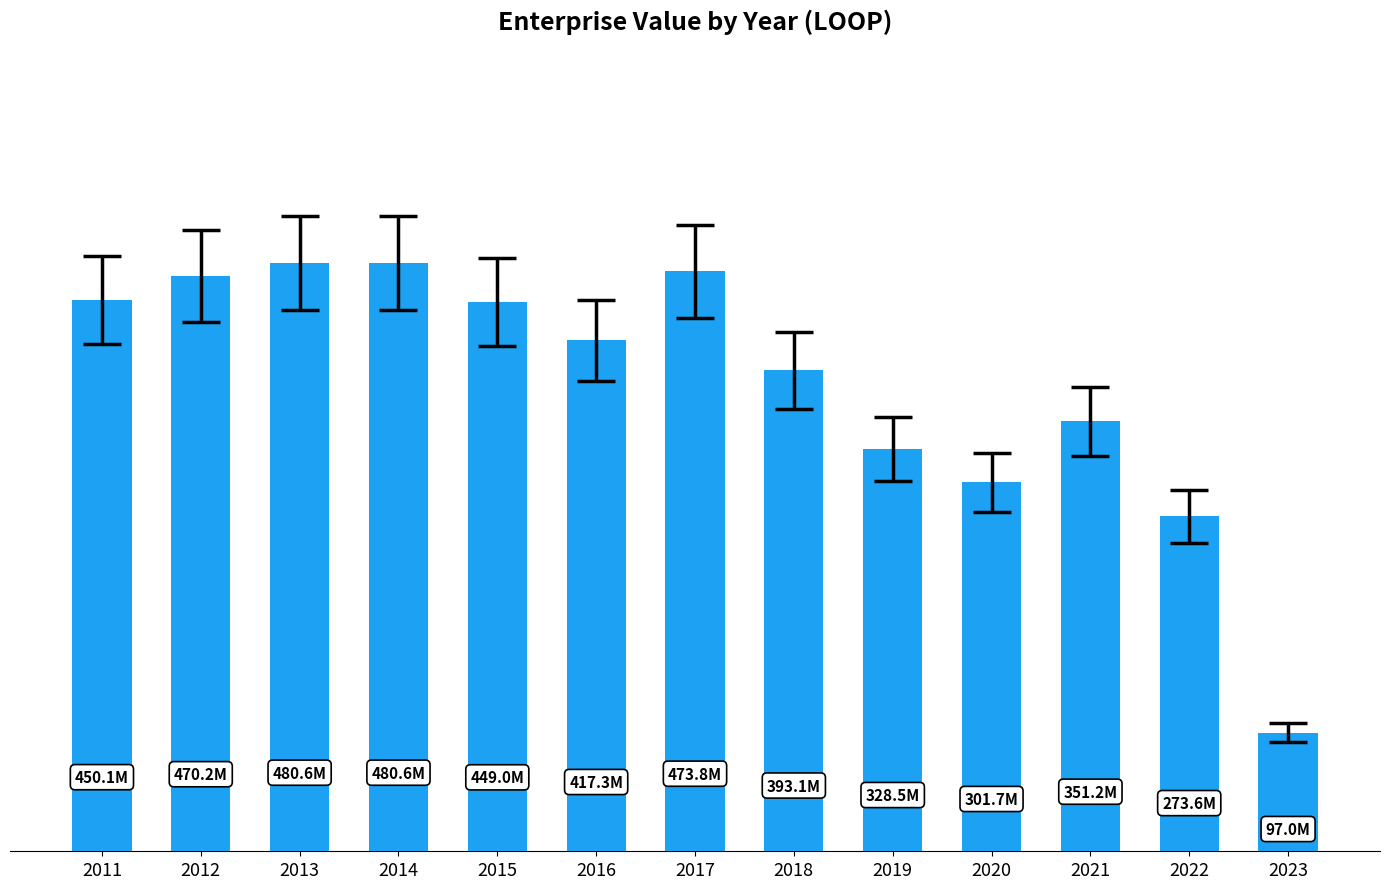

Is it true that the value at 2011 is 450118154.4?

True